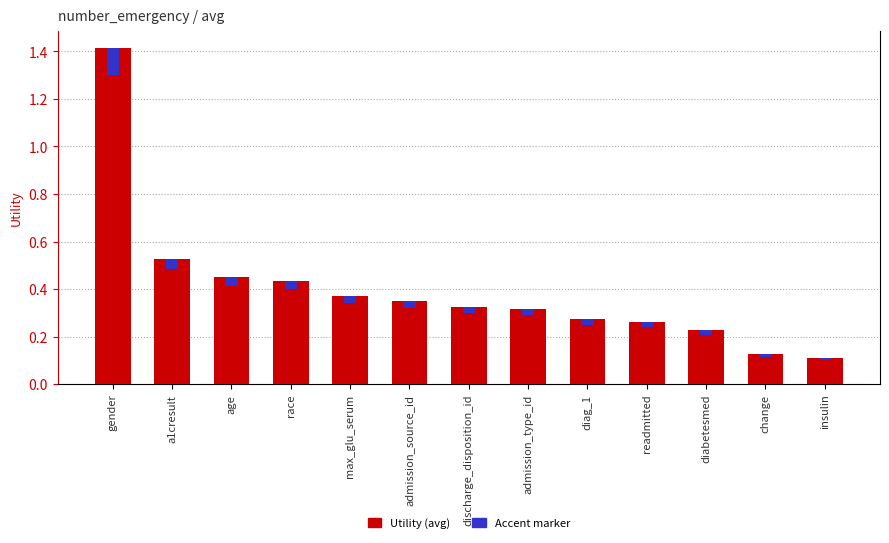

Reading right to left, transcribe all the data shown in this chart.

Utility (avg): insulin=0.1	change=0.1	diabetesmed=0.2	readmitted=0.3	diag_1=0.3	admission_type_id=0.3	discharge_disposition_id=0.3	admission_source_id=0.3	max_glu_serum=0.4	race=0.4	age=0.4	a1cresult=0.5	gender=1.4
Accent marker: insulin=0.0	change=0.0	diabetesmed=0.0	readmitted=0.0	diag_1=0.0	admission_type_id=0.0	discharge_disposition_id=0.0	admission_source_id=0.0	max_glu_serum=0.0	race=0.0	age=0.0	a1cresult=0.0	gender=0.1